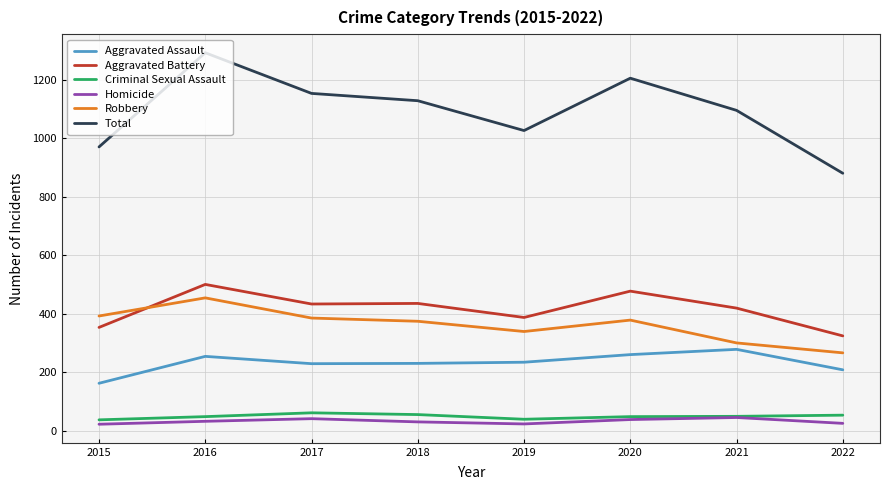

Is the value of Aggravated Battery at 2020 greater than the value of Aggravated Assault at 2016?

Yes